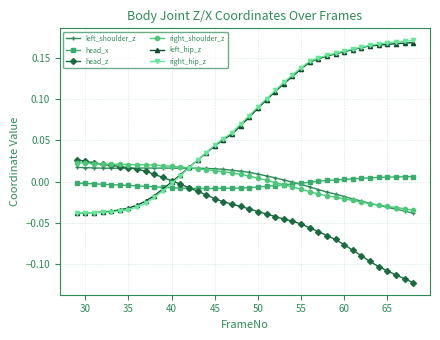

Which series has the largest range (max minus min)?

right_hip_z